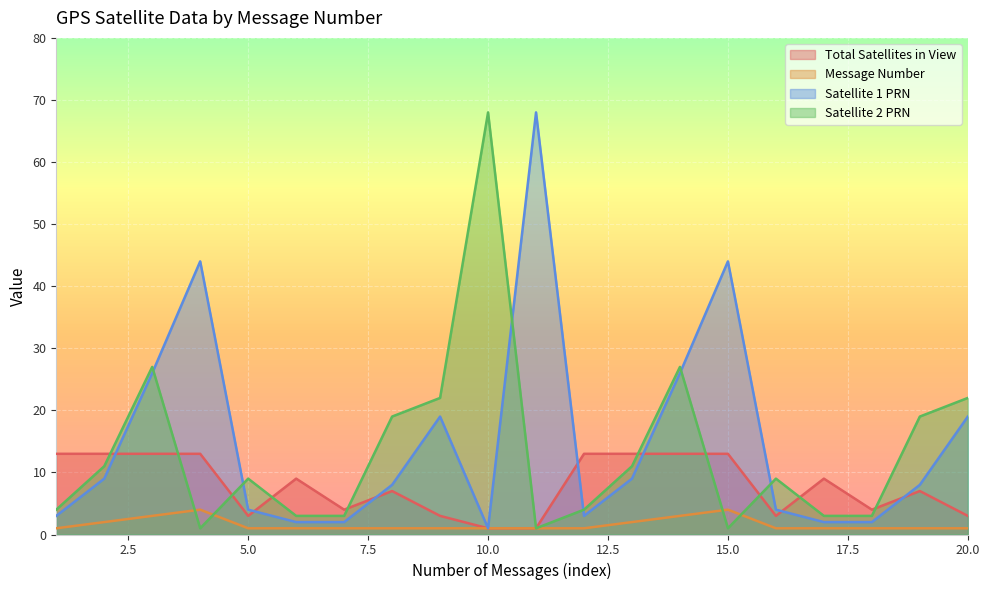

What is the maximum value for Satellite 2 PRN?

68